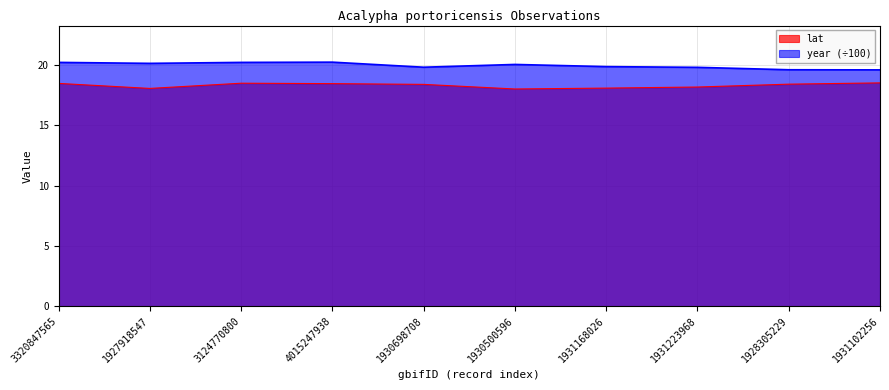

True or false: year and lat intersect in this chart.

False